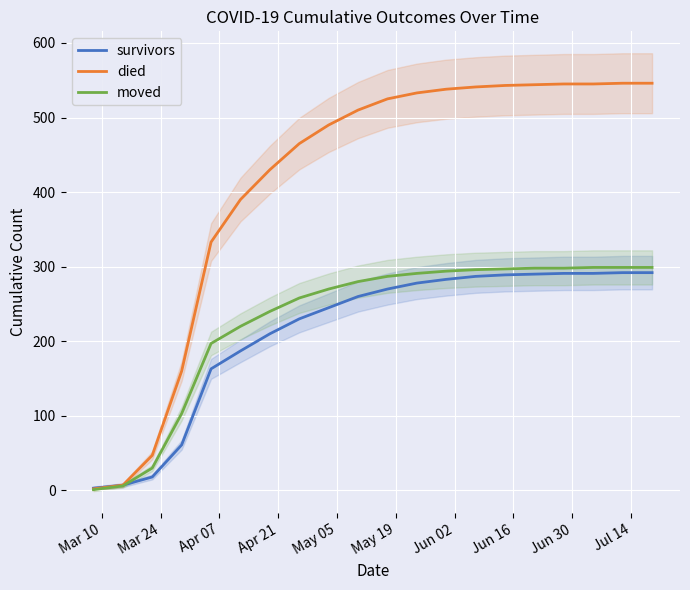

What is the highest value of the moved series?

299